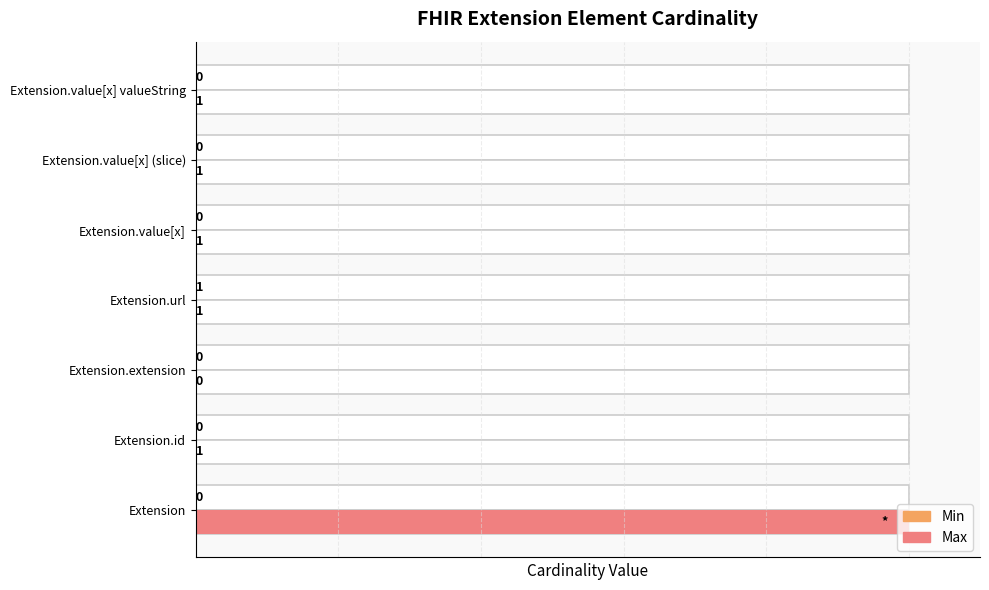

Rank the series by their maximum value, from highest to lowest.

Max, Min